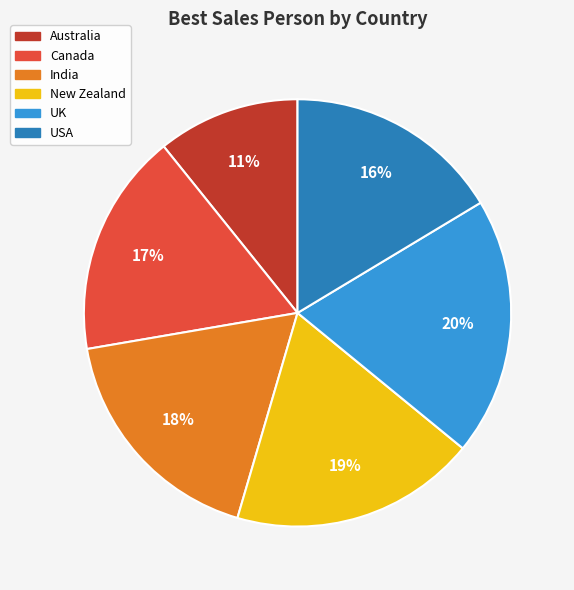

Between Canada and Australia, which is larger?

Canada